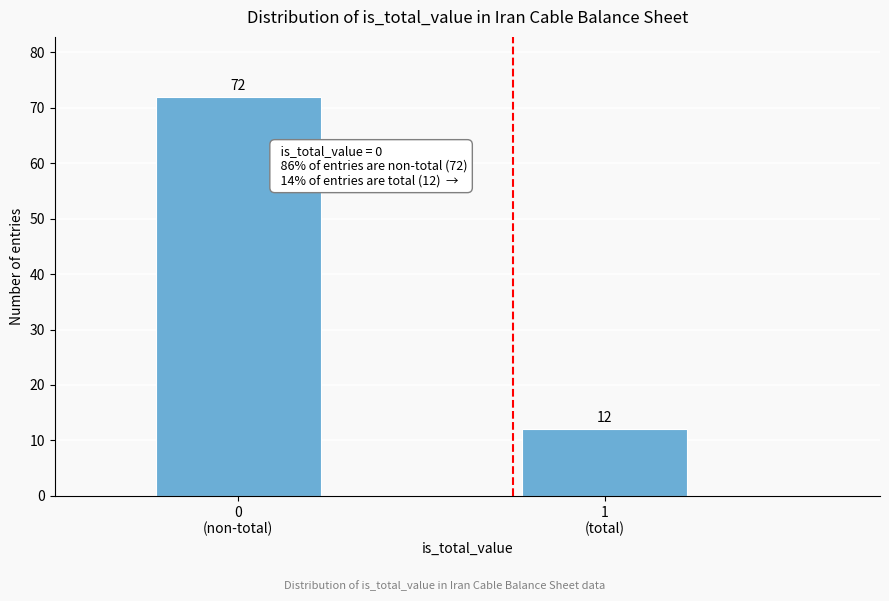

Reading left to right, what are all the values shown in this chart?

72	12